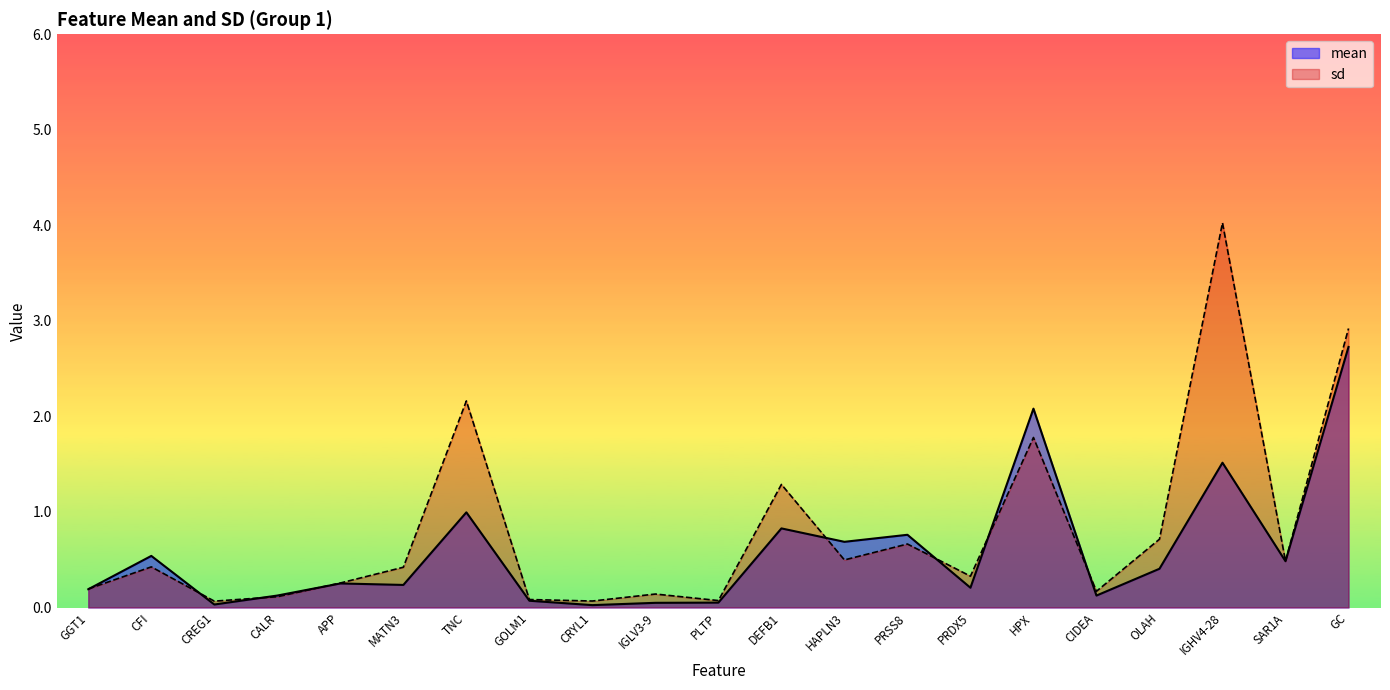

What is the label of the 12th point from the left?

DEFB1